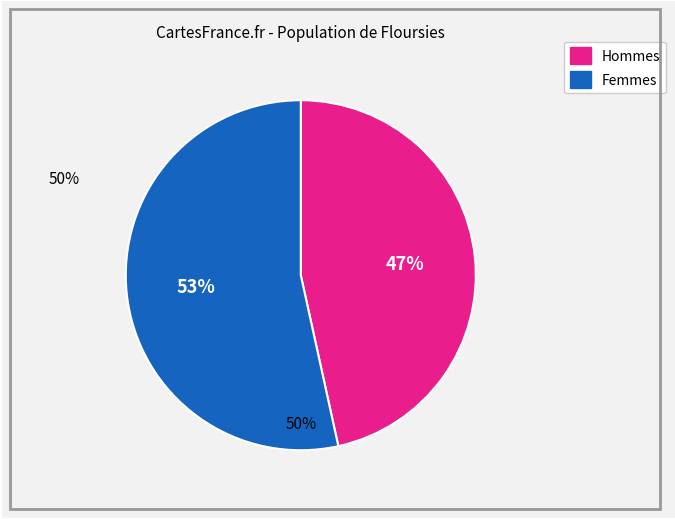

Does 6 account for over 50% of the chart?

No